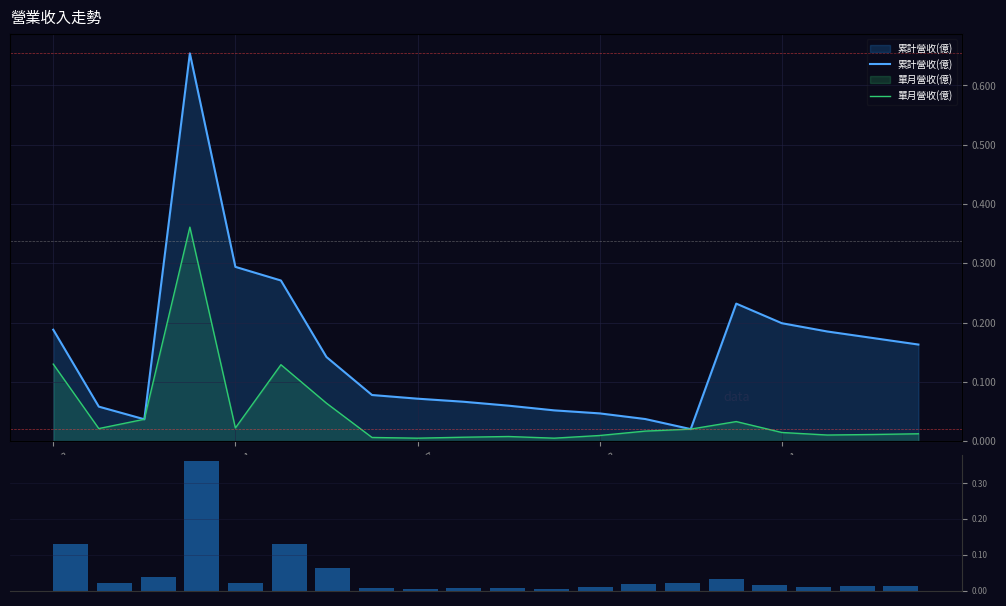

At which category does the chart reach its minimum across all series?

8